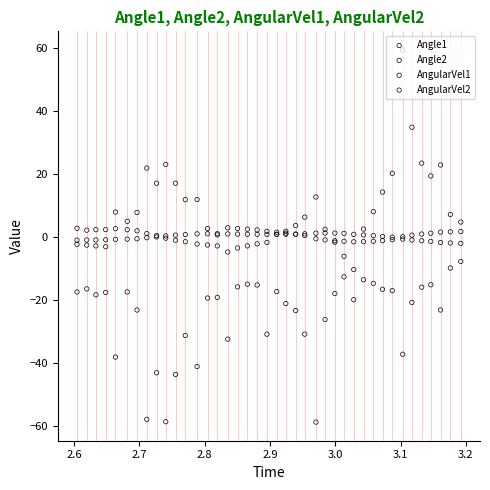

Which series has the widest spread of Y values?

AngularVel2